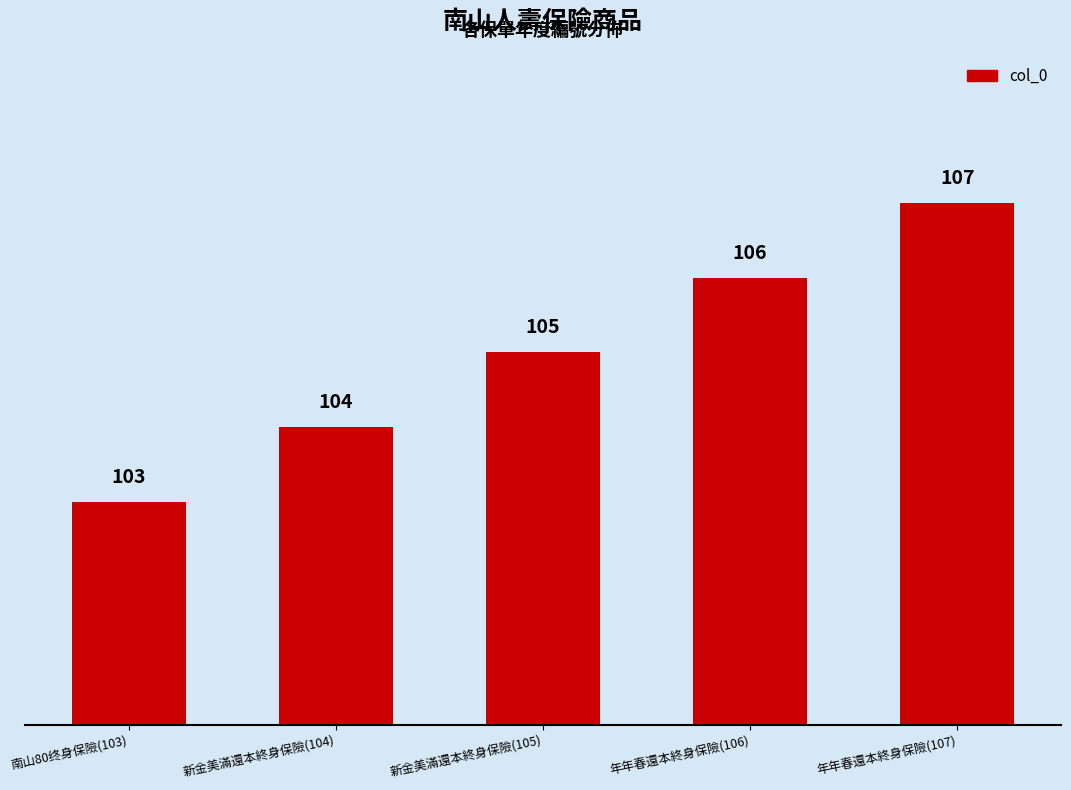

Does the chart contain stacked bars?

No